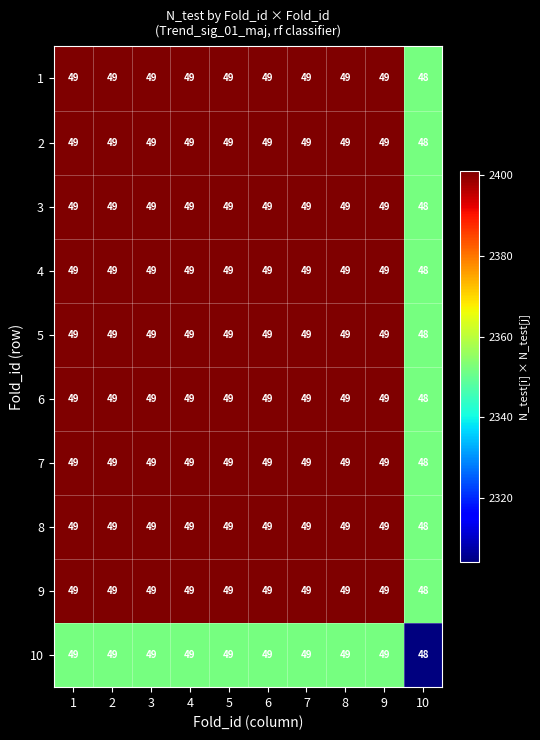

What is the sum of the 9 values at 2 and 4?

98